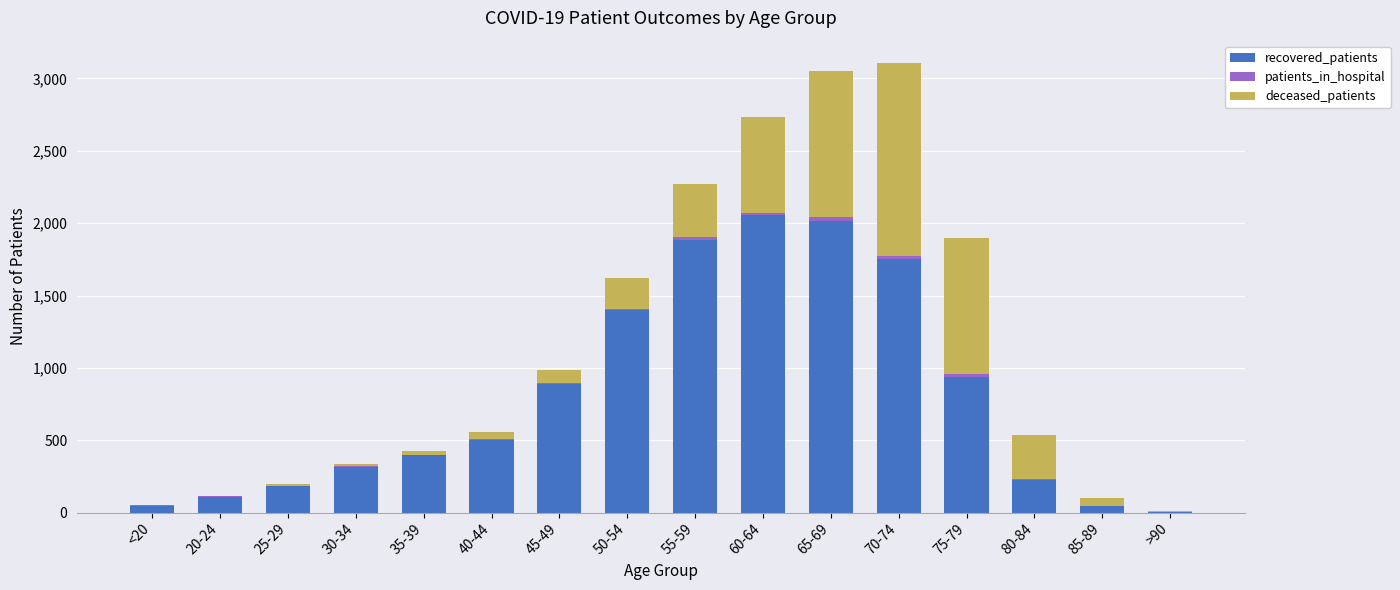

What is the highest value of the recovered_patients series?

2058